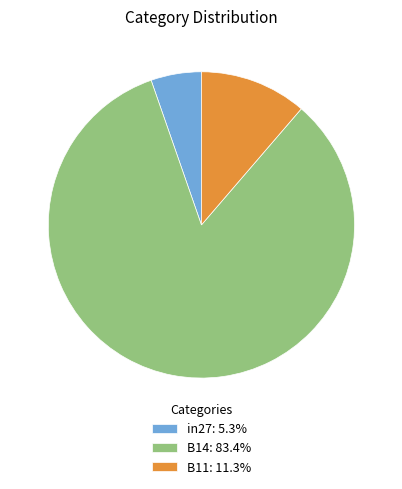

Between B11 and in27, which is larger?

B11